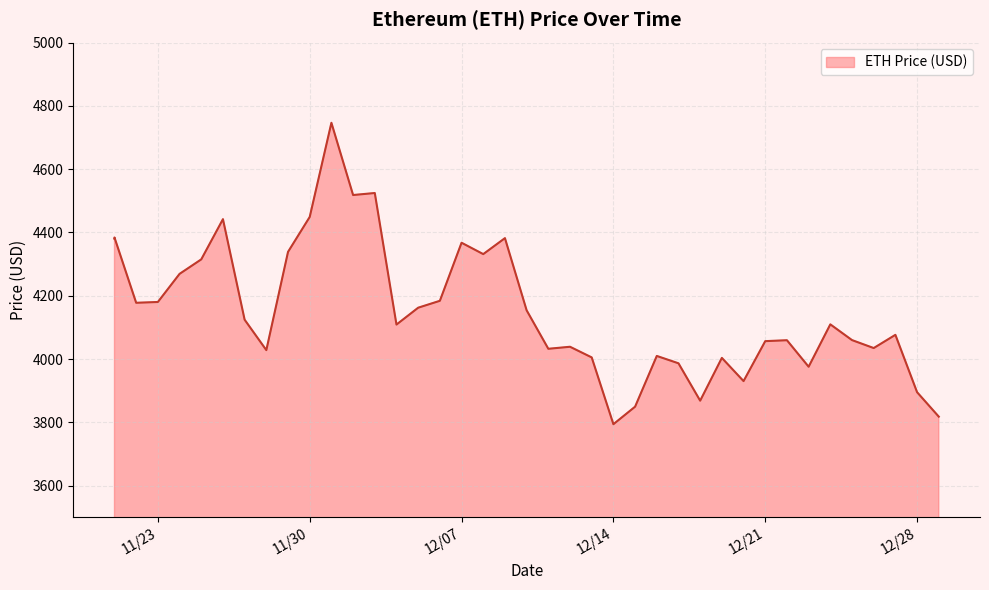

The chart shows a value of 4367.5 at 12/07. True or false?

True